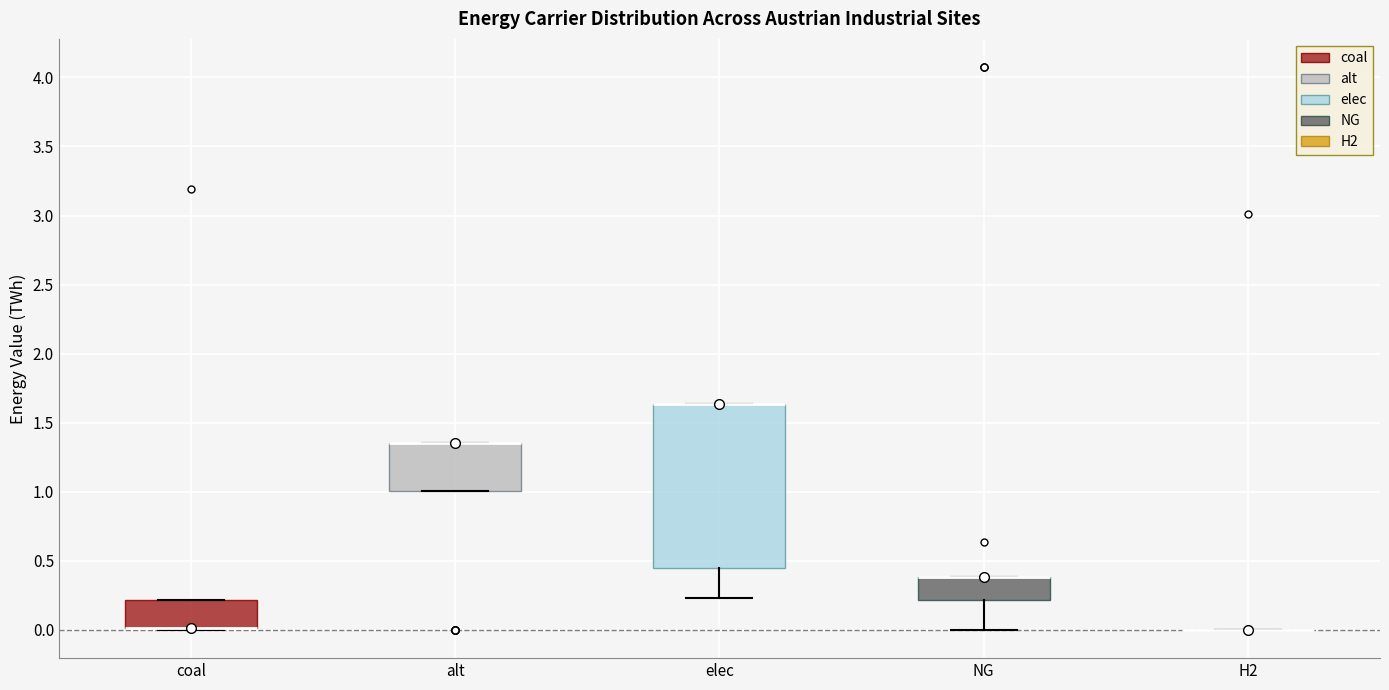

Reading left to right, transcribe this box plot: for each box, give where its median line is, the range the box spans, and where its two whiskers end, as read against the y-axis. The values are not printed on the chart, so give them approximately, as read against the axis.

coal: median 0.00 (drawn on the box's lower edge), box 0.00 to 0.20, whiskers 0.00 (just below the box's lower edge) to 0.20
alt: median 1.35 (drawn on the box's upper edge), box 1.00 to 1.35, whiskers 1.00 to 1.35
elec: median 1.65 (drawn on the box's upper edge), box 0.45 to 1.65, whiskers 0.25 to 1.65
NG: median 0.40 (drawn on the box's upper edge), box 0.20 to 0.40, whiskers 0.00 to 0.40
H2: box collapsed to a line at 0.00, whiskers 0.00 to 0.00